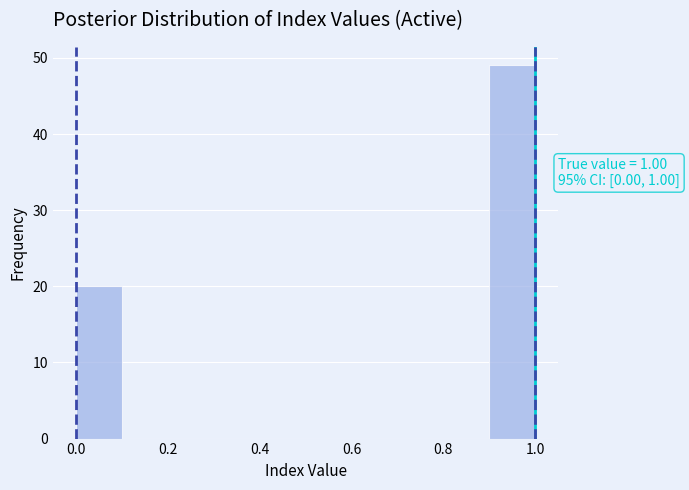

Which range on the x-axis has the tallest bar?

0.9 to 1.0